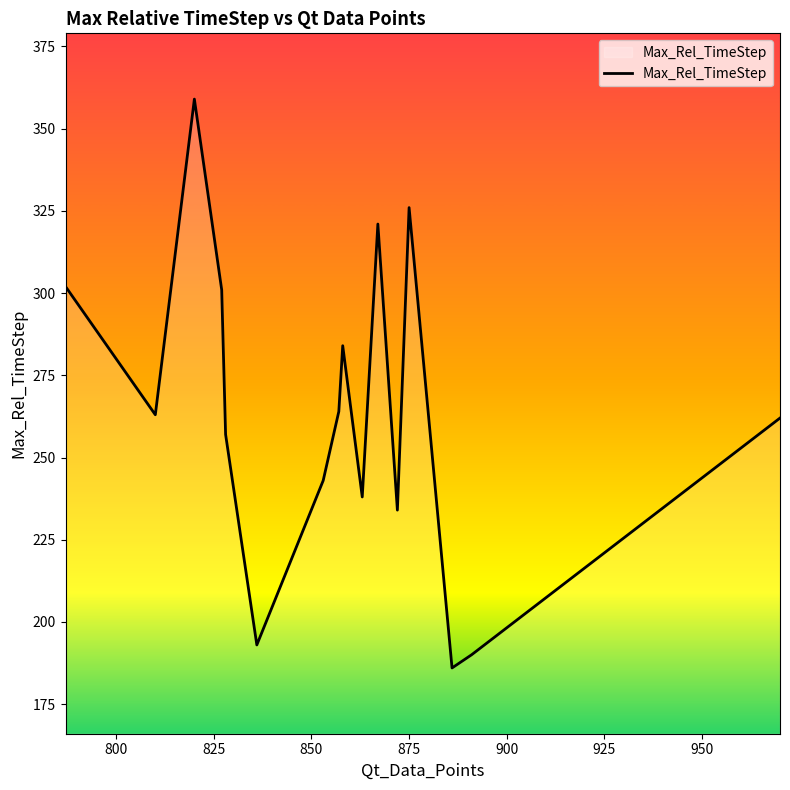

What is the minimum value shown in the chart?

186